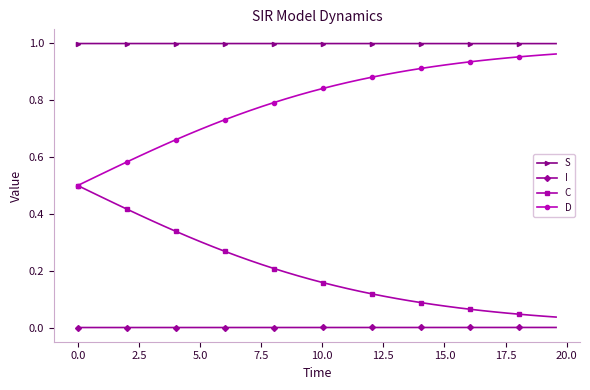

What are all the series names shown in the legend?

S, I, C, D